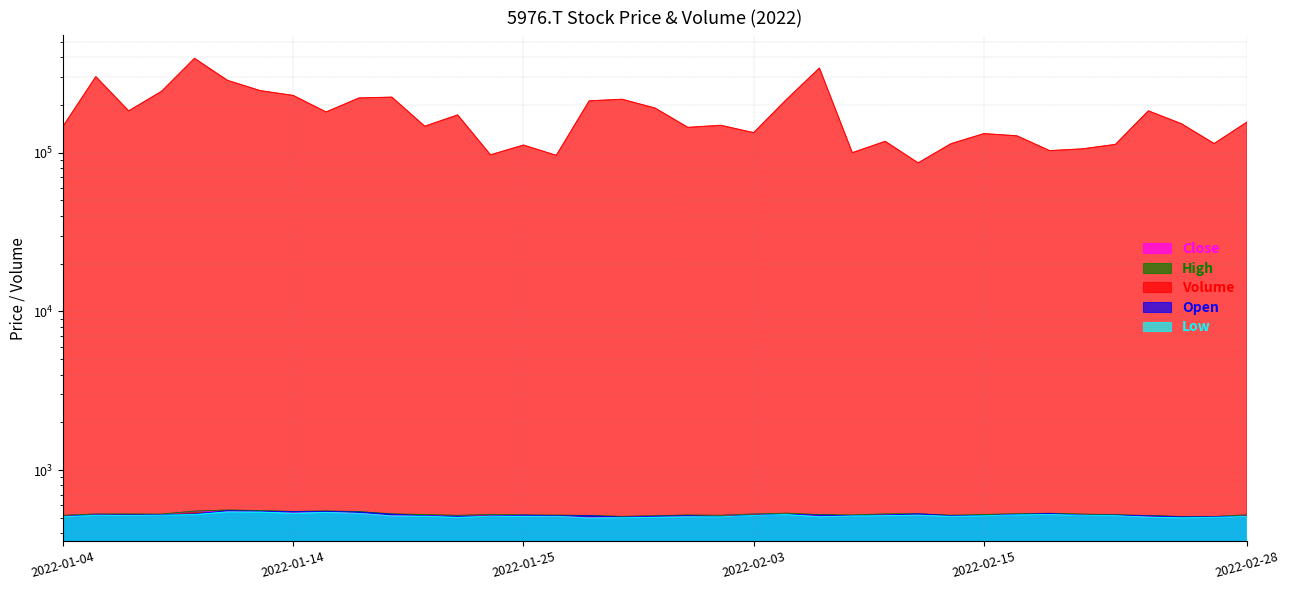

At which label is Close closest to 525?

2022-02-17